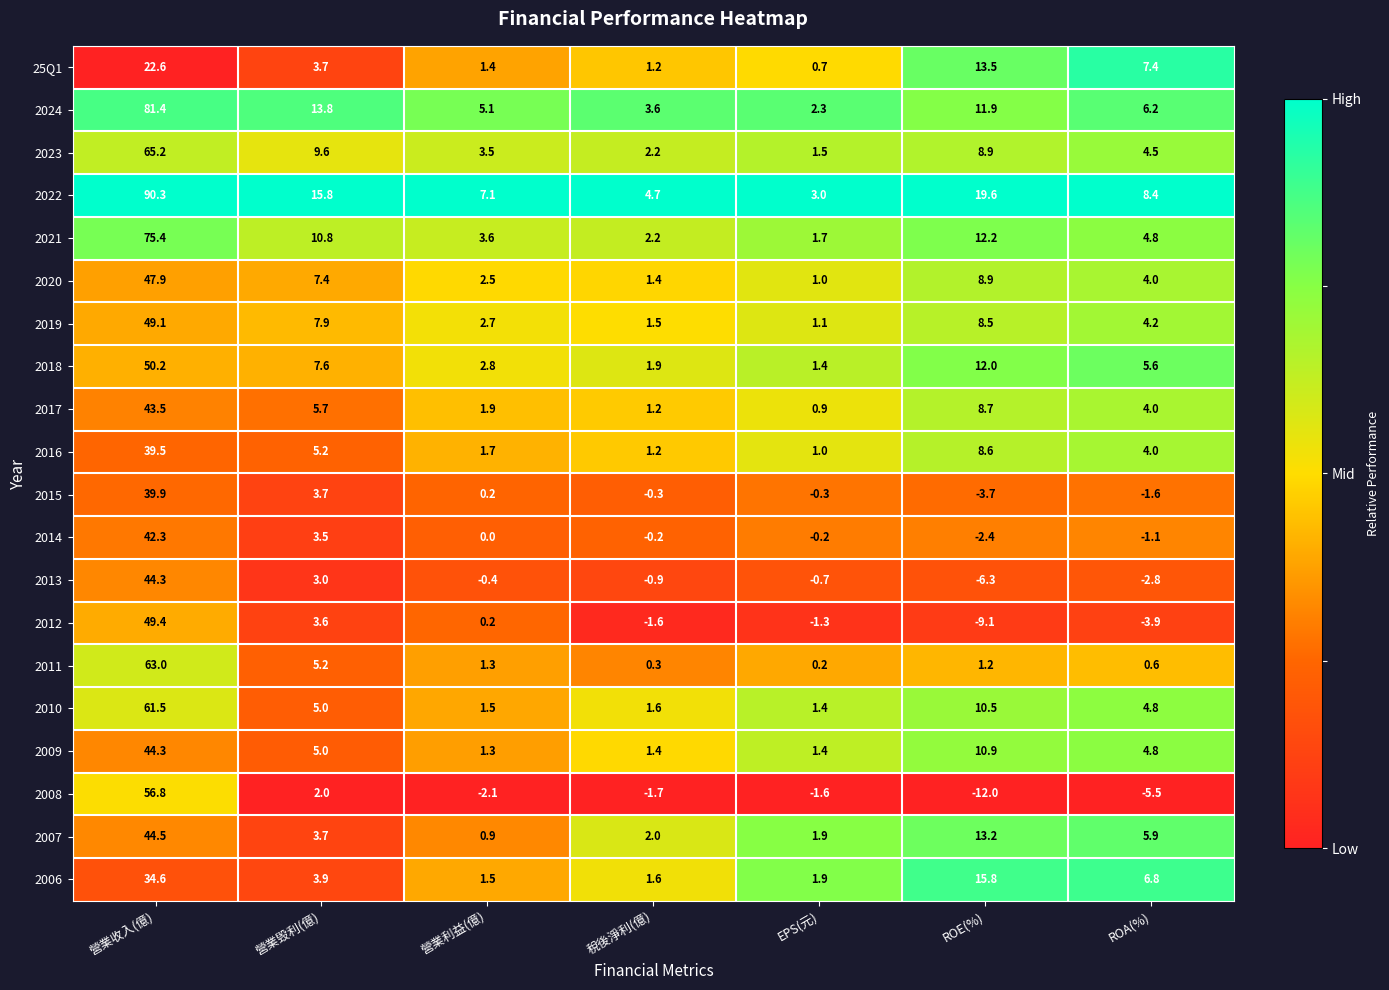

Rank the categories by 2024 value from highest to lowest.

營業收入(億), 營業毁利(億), ROE(%), ROA(%), 營業利益(億), 稅後淨利(億), EPS(元)